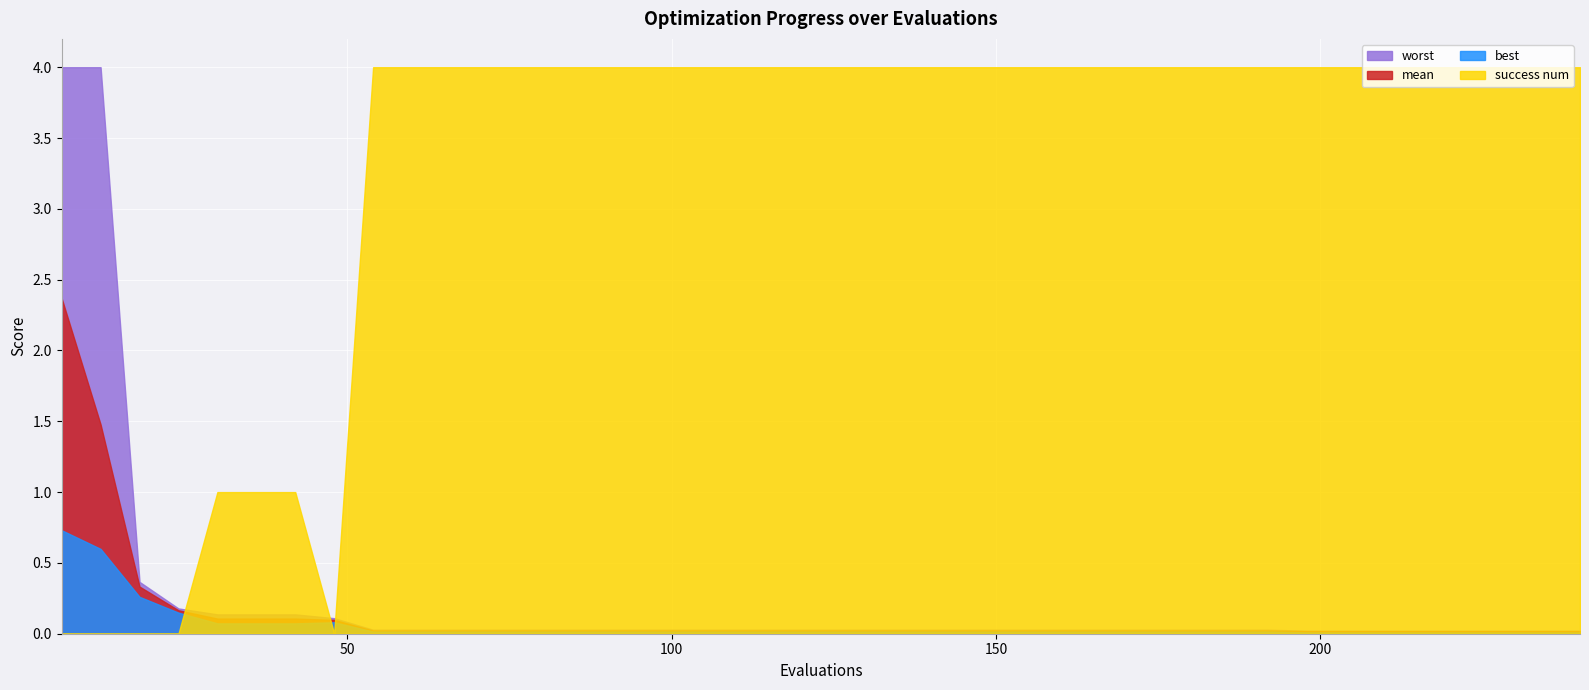

What is the maximum value for best?

0.7